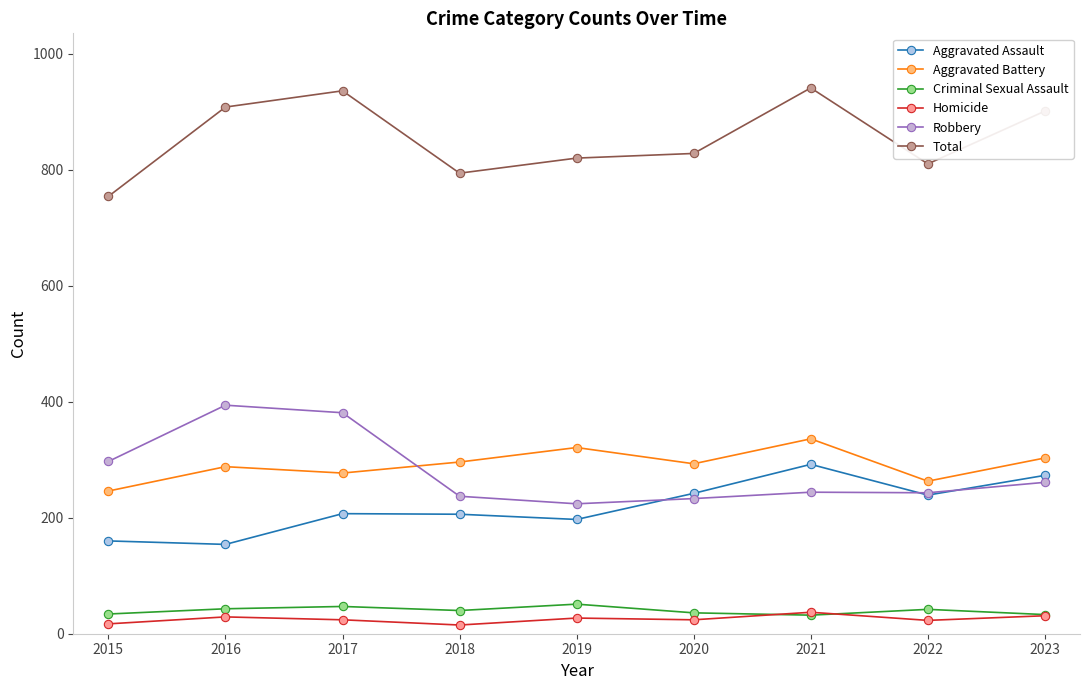

Which series changed the most between 2017 and 2018?

Robbery